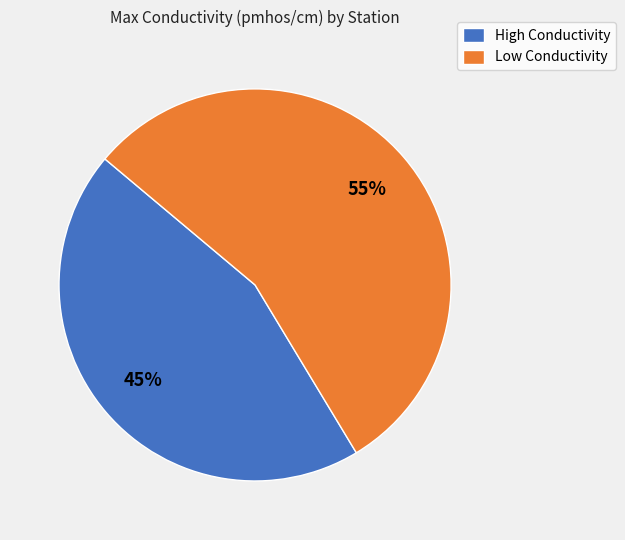

What is the ratio of the value at High Conductivity to the value at Low Conductivity?

0.8